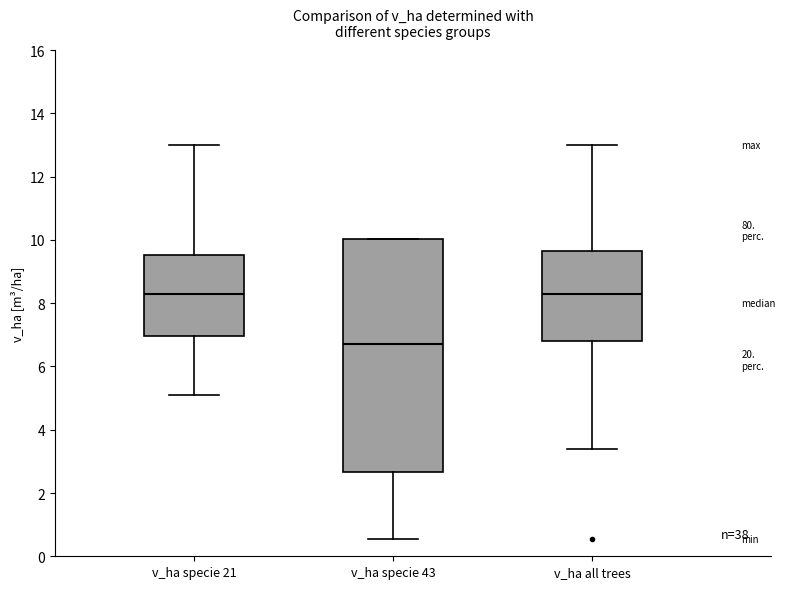

Reading left to right, read every box against the y-axis: the position of its median line, the range the box covers, and the ends of its whiskers. The values are not printed on the chart, so give them approximately, as read against the axis.

v_ha specie 21: median 8.2, box 7.0 to 9.6, whiskers 5.2 to 13.0
v_ha specie 43: median 6.8, box 2.6 to 10.0, whiskers 0.6 to 10.0
v_ha all trees: median 8.2, box 6.8 to 9.6, whiskers 3.4 to 13.0